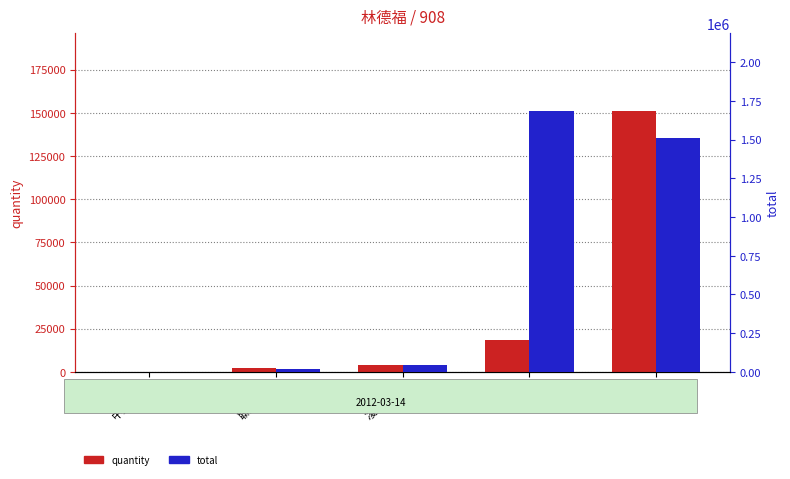

What is the value of the quantity bar at the 3rd from the left?

4199.0